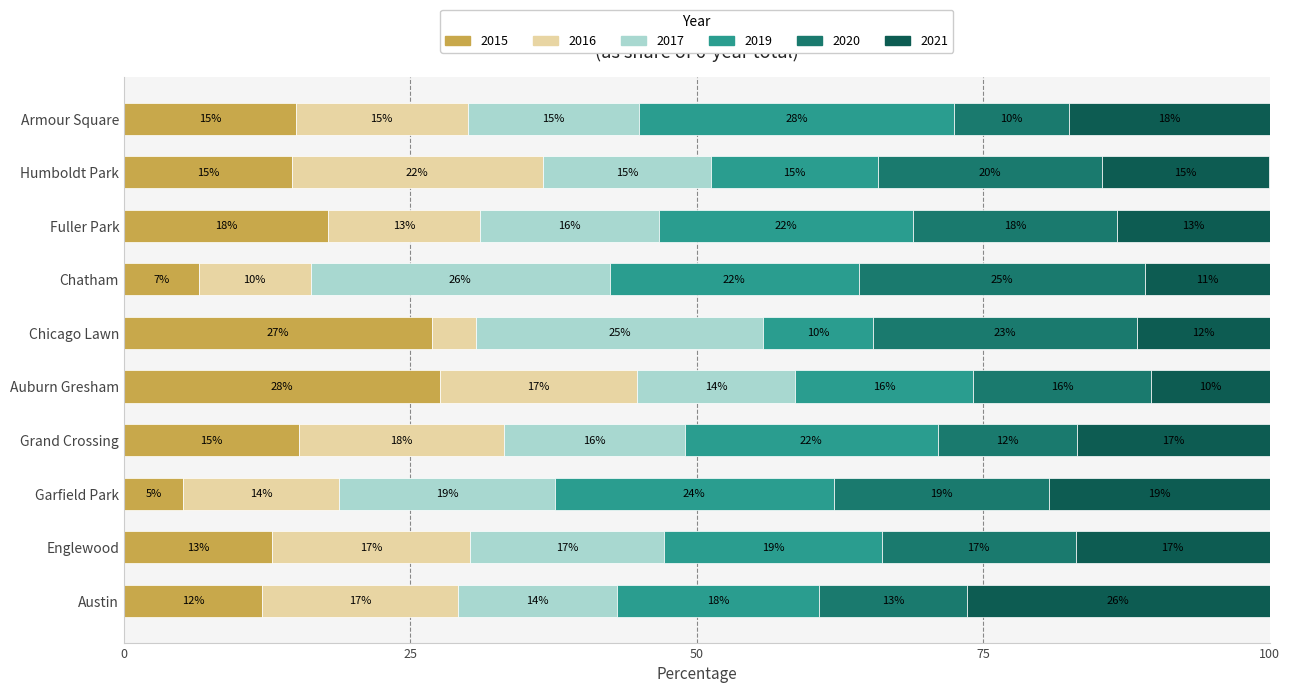

What is the highest value of the 2015 series?

27.6